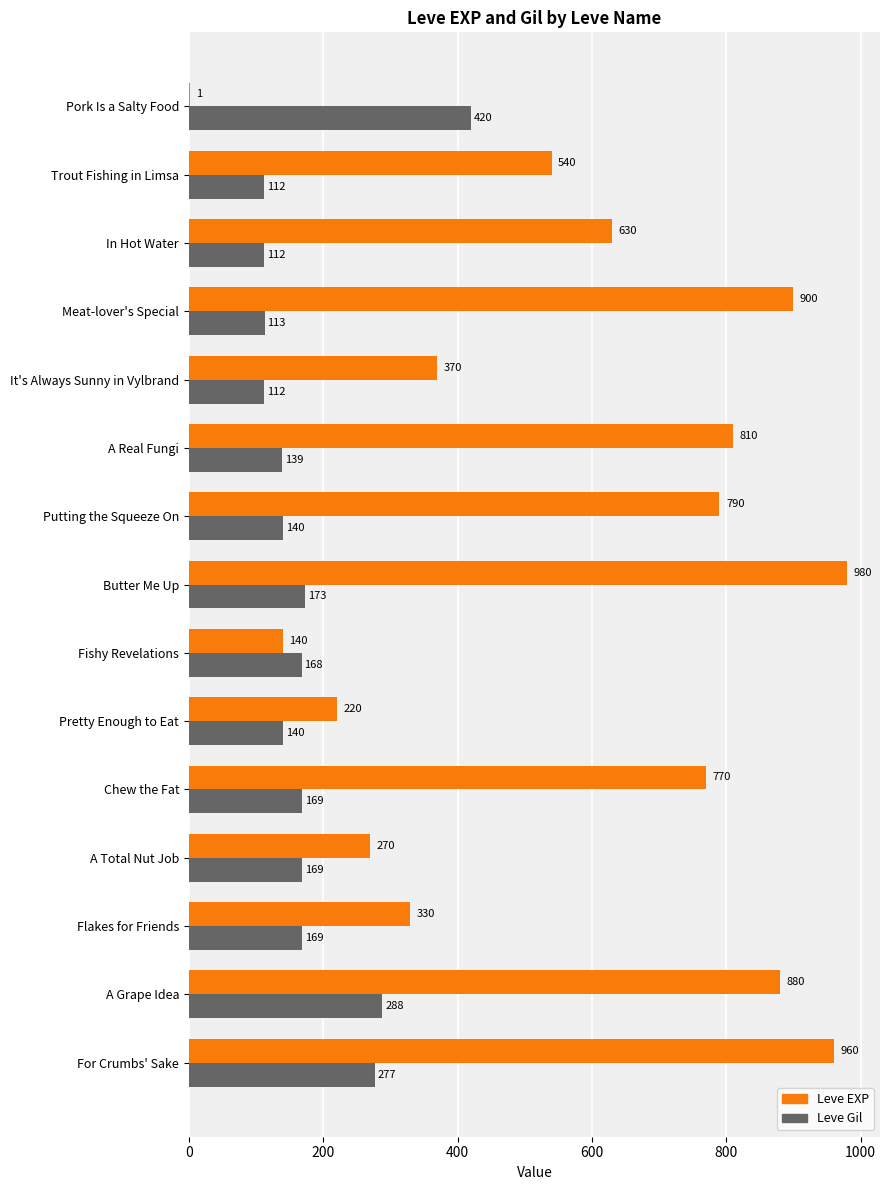

Between A Real Fungi and Fishy Revelations, which series saw the biggest shift?

Leve EXP